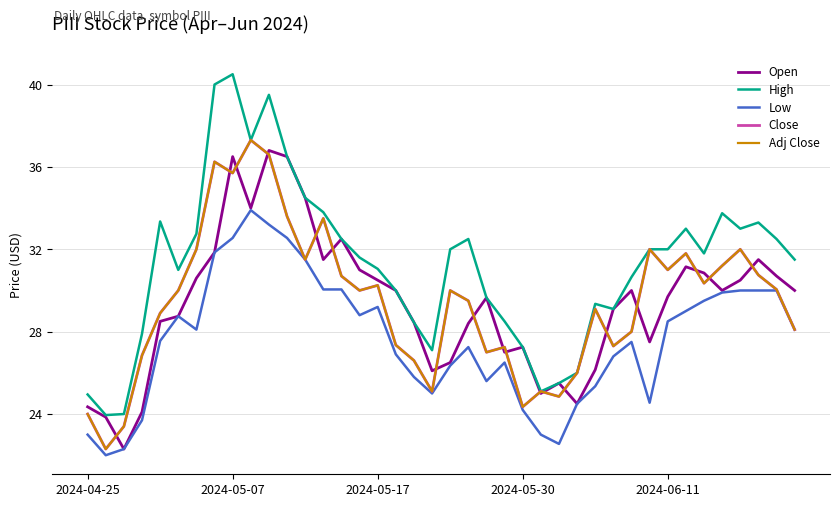

What is the value of the Close point at the 39th from the left?

30.1